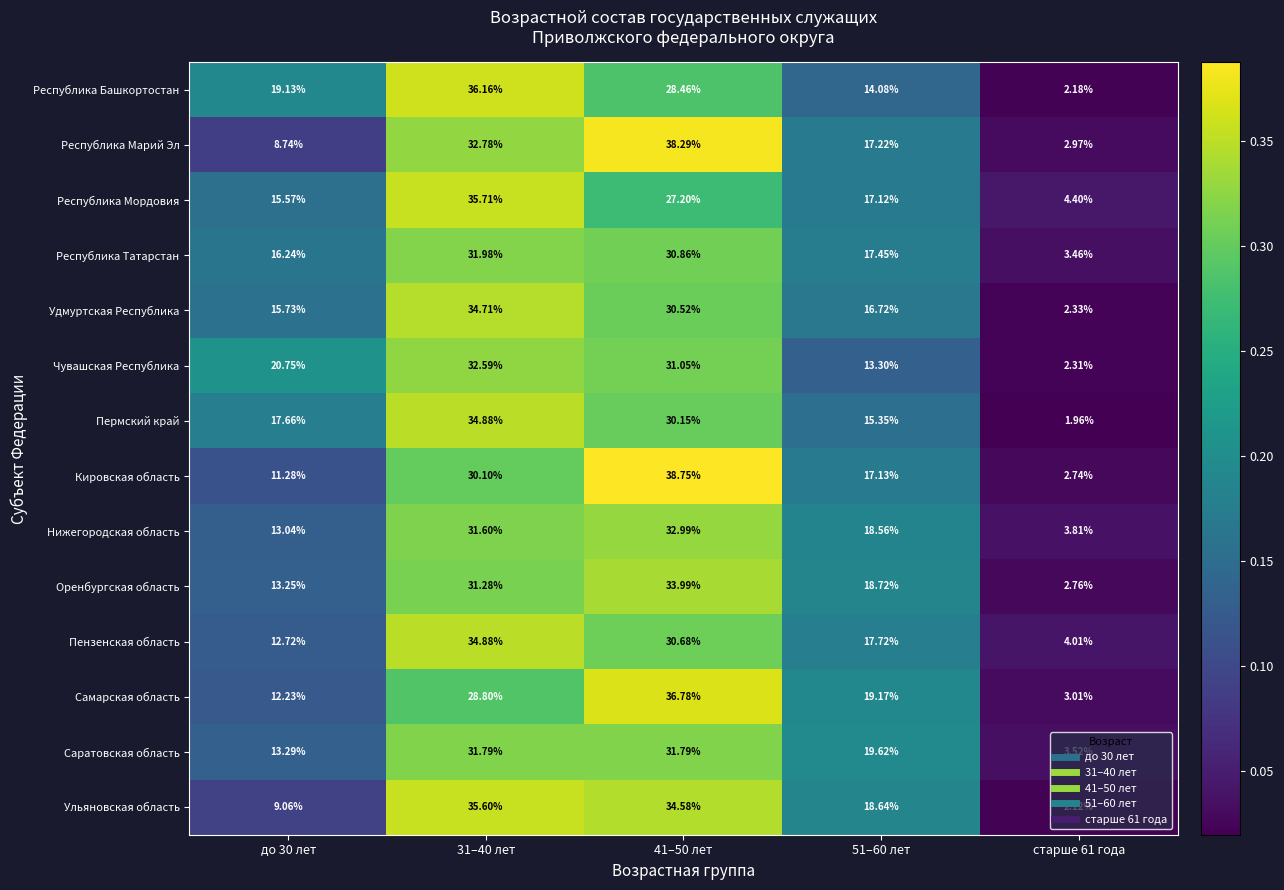

What is the total value across all series at старше 61 года?

41.6